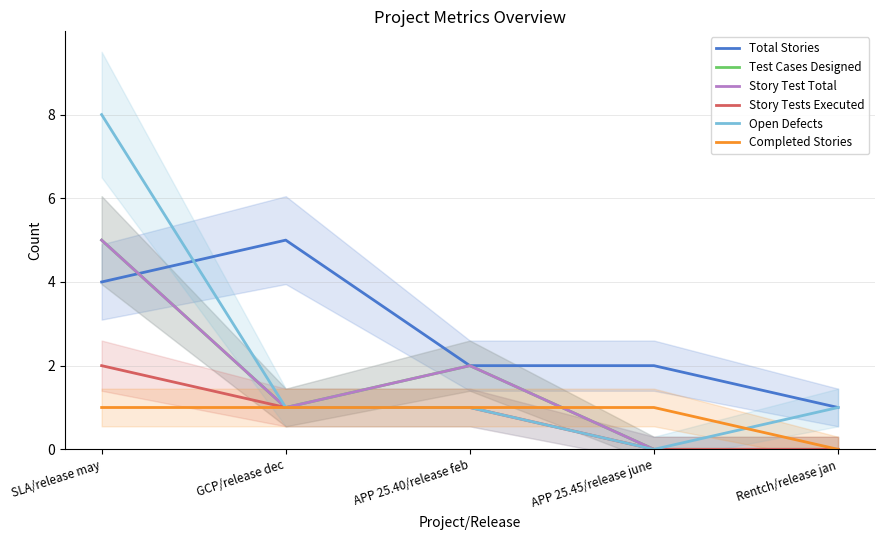

Between APP 25.40/release feb and Rentch/release jan, which is larger?

APP 25.40/release feb